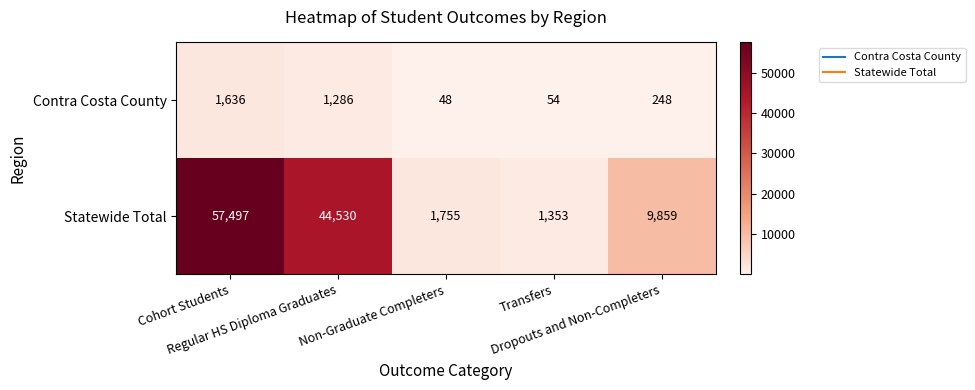

What is the lowest value of the Contra Costa County series?

48